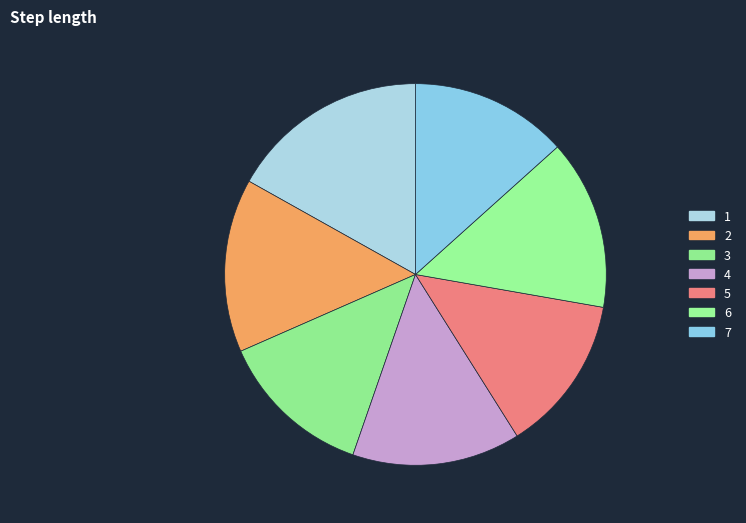

How many segments does this pie chart have?

7